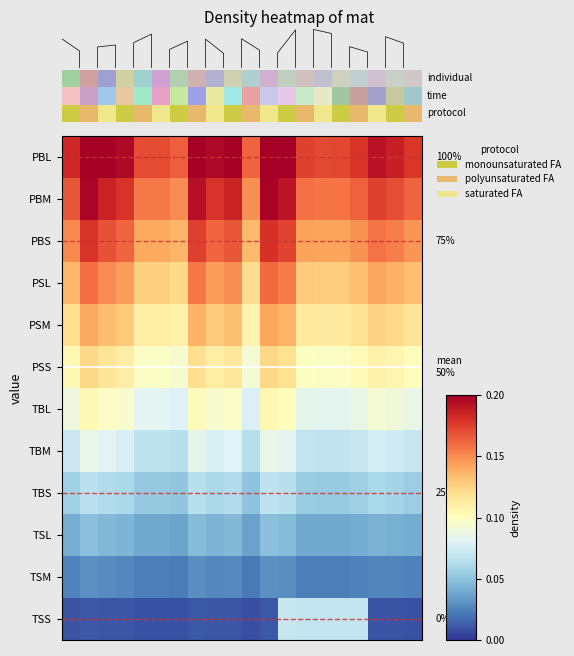

Count the number of data series in this chart.

12